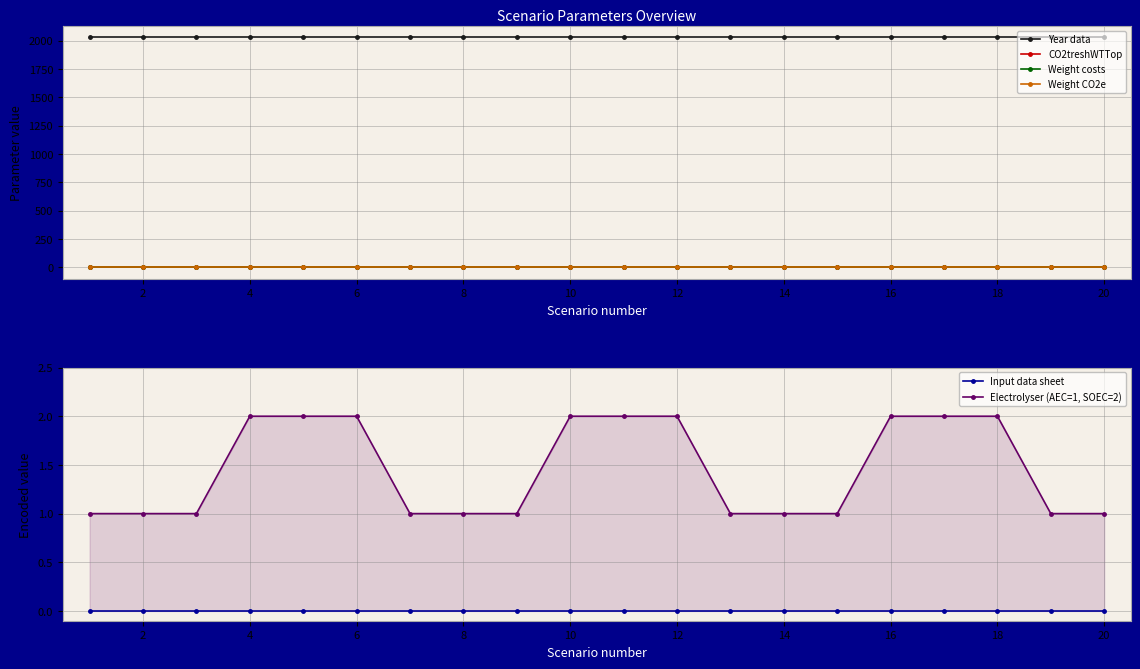

Which series has the largest total across all categories?

Year data